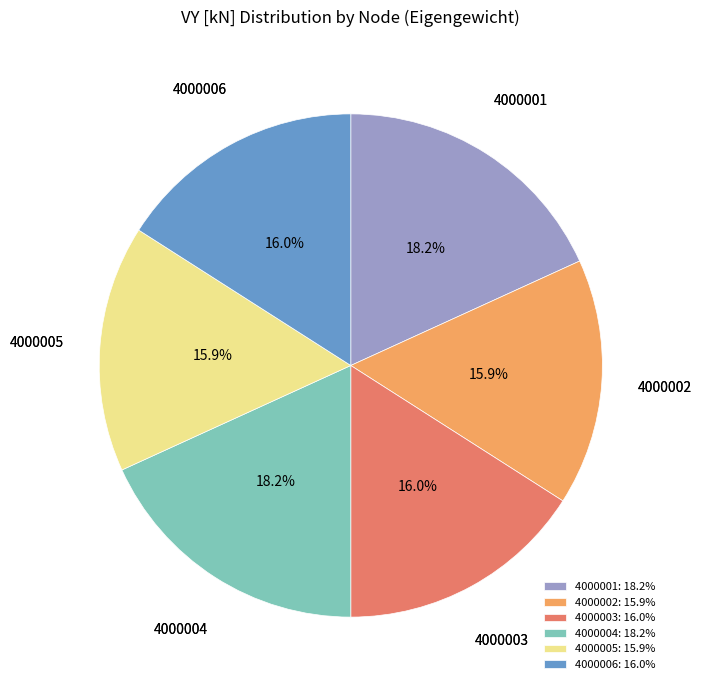

To the nearest percent, what percentage of the pie is 4000006?

16%